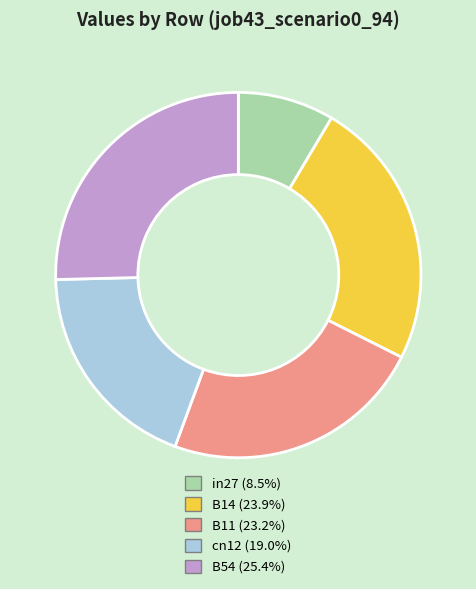

Rank the categories by value from highest to lowest.

B54, B14, B11, cn12, in27